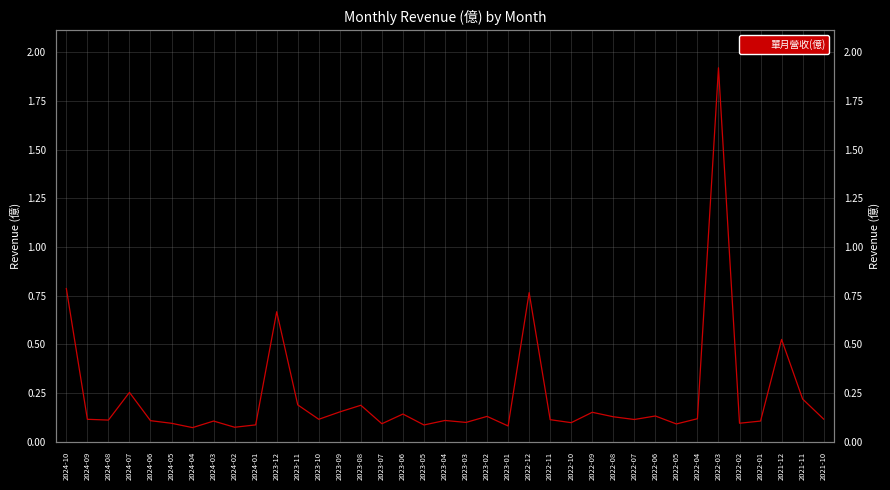

List the labels in order of value, largest first.

2022-03, 2024-10, 2022-12, 2023-12, 2021-12, 2024-07, 2021-11, 2023-11, 2023-08, 2023-09, 2022-09, 2023-06, 2022-06, 2023-02, 2022-08, 2022-04, 2021-10, 2024-09, 2023-10, 2022-07, 2022-11, 2024-08, 2023-04, 2024-06, 2024-03, 2022-01, 2023-03, 2022-10, 2022-02, 2024-05, 2023-07, 2022-05, 2024-01, 2023-05, 2023-01, 2024-02, 2024-04